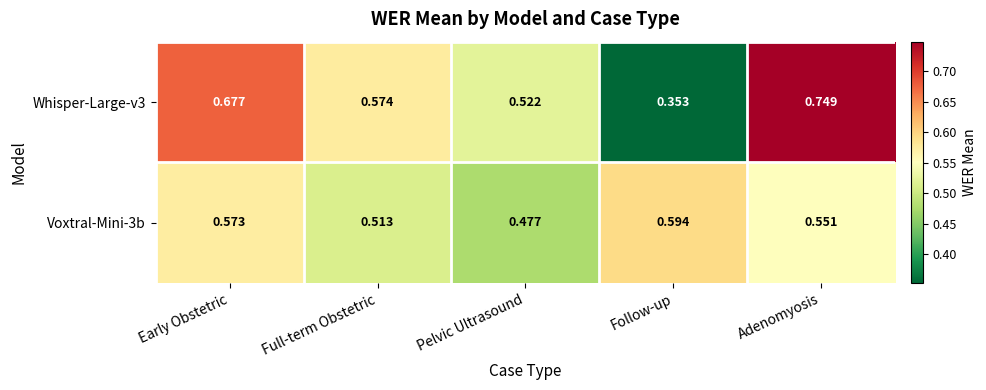

At which category is the sum across all series the highest?

Adenomyosis